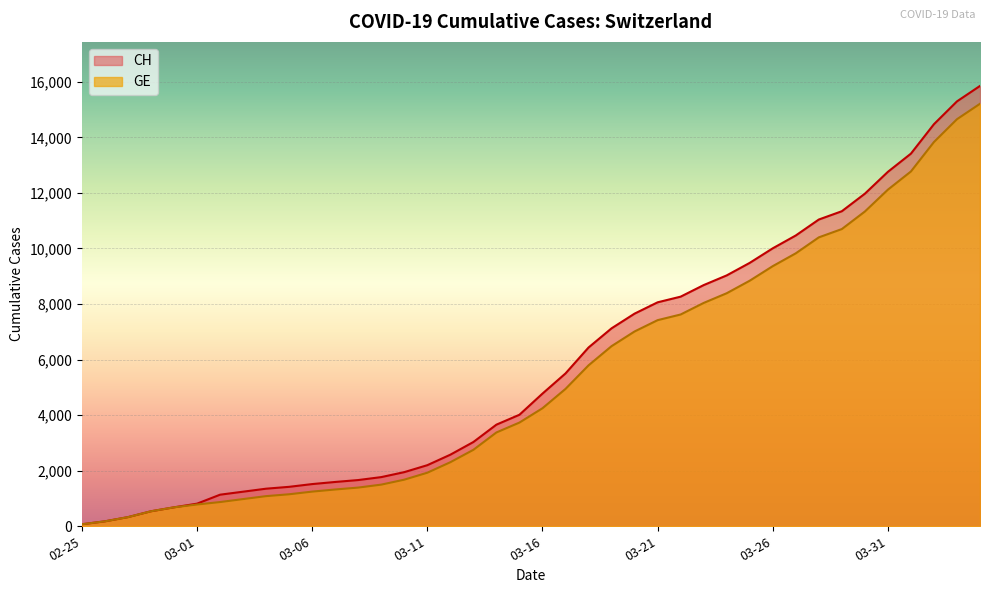

What is the maximum value for CH?

15850